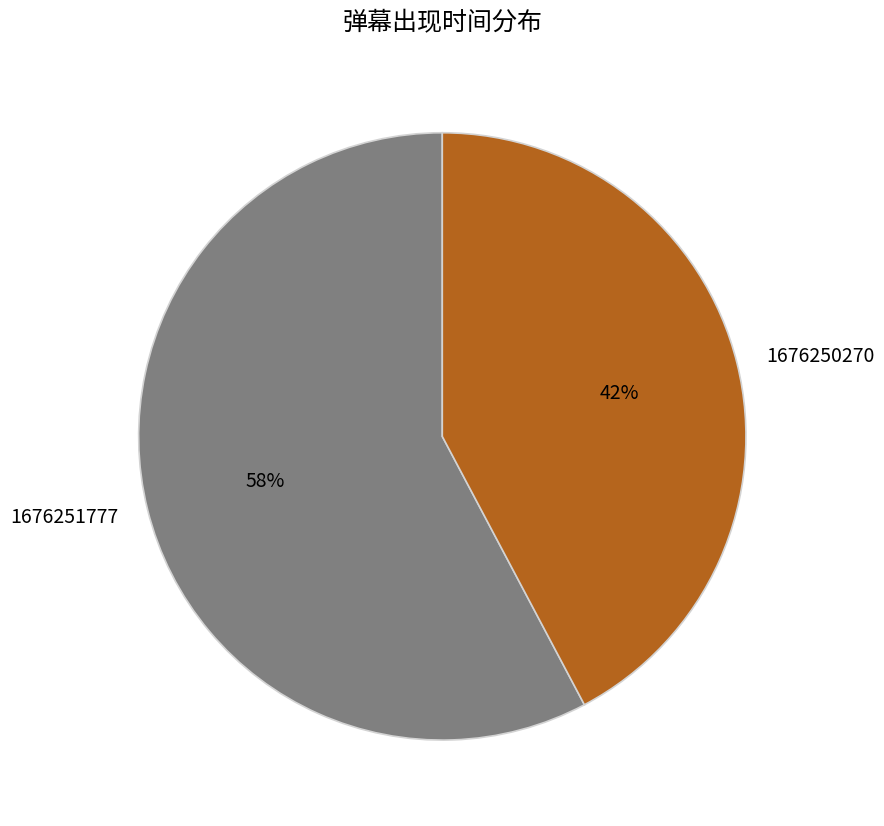

Which slice is the smallest?

1676250270